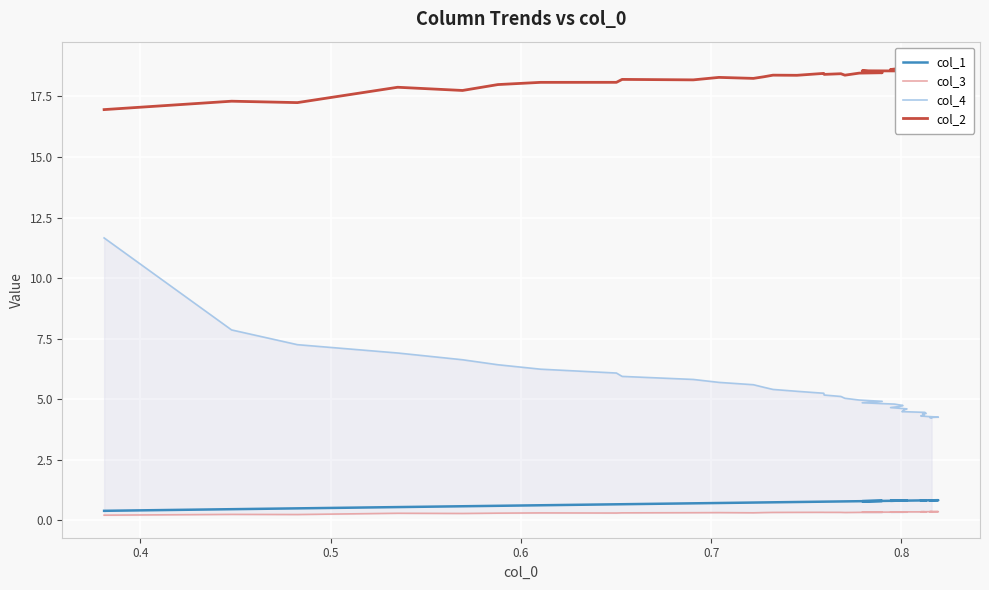

Rank the series by their maximum value, from highest to lowest.

col_2, col_4, col_1, col_3